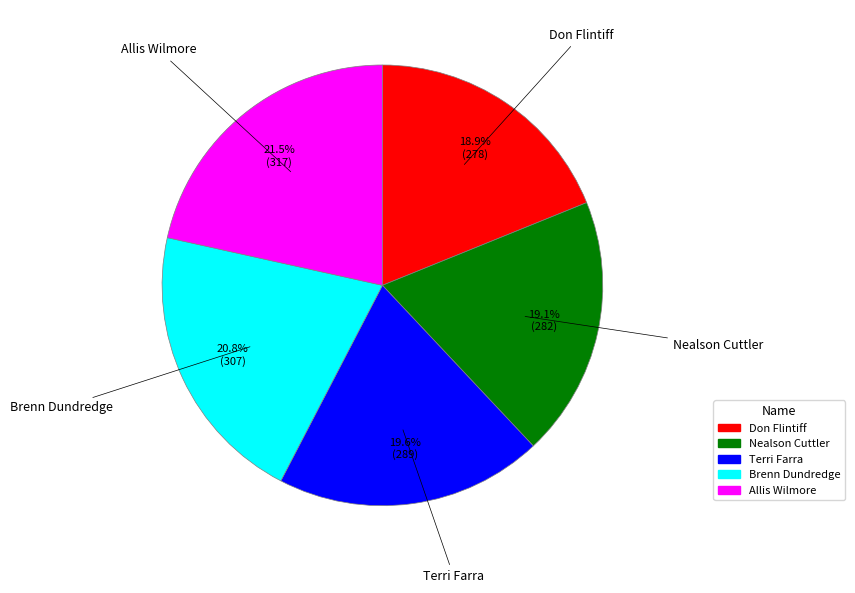

Approximately how many times larger is the value at Don Flintiff compared to Allis Wilmore?

0.9